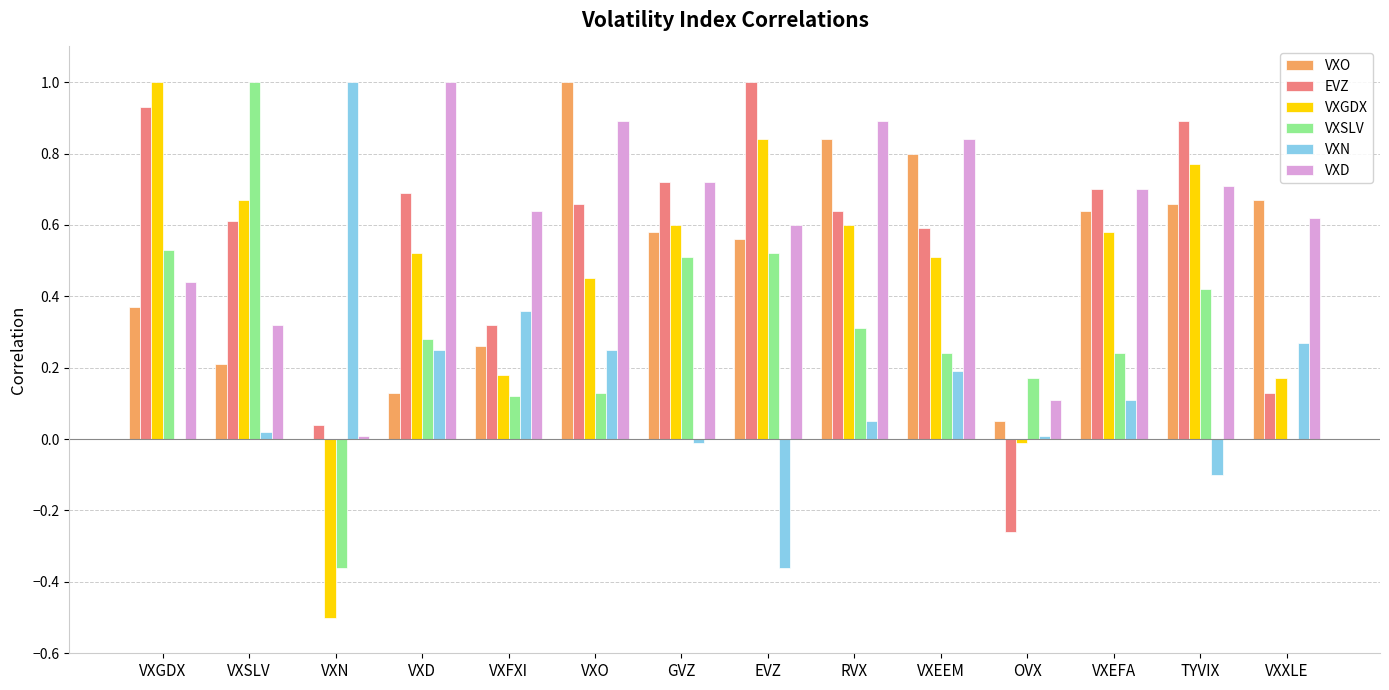

The value of VXN at VXEFA is 0.2. True or false?

False